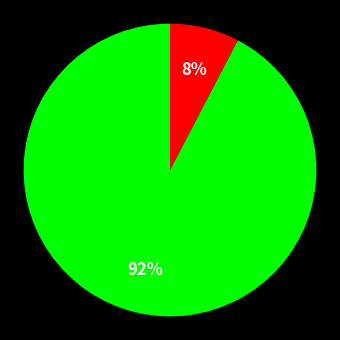

Is there a majority slice in this chart?

Yes